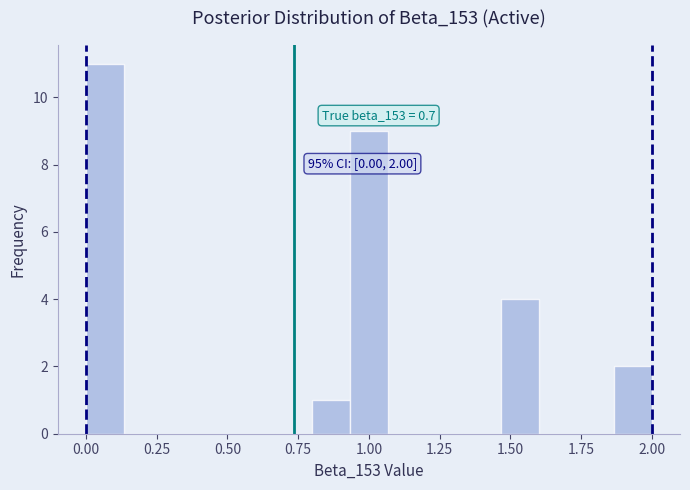

Around what value on the x-axis is the tallest bar? Give the approximate position of its centre, as read against the axis.

0.05